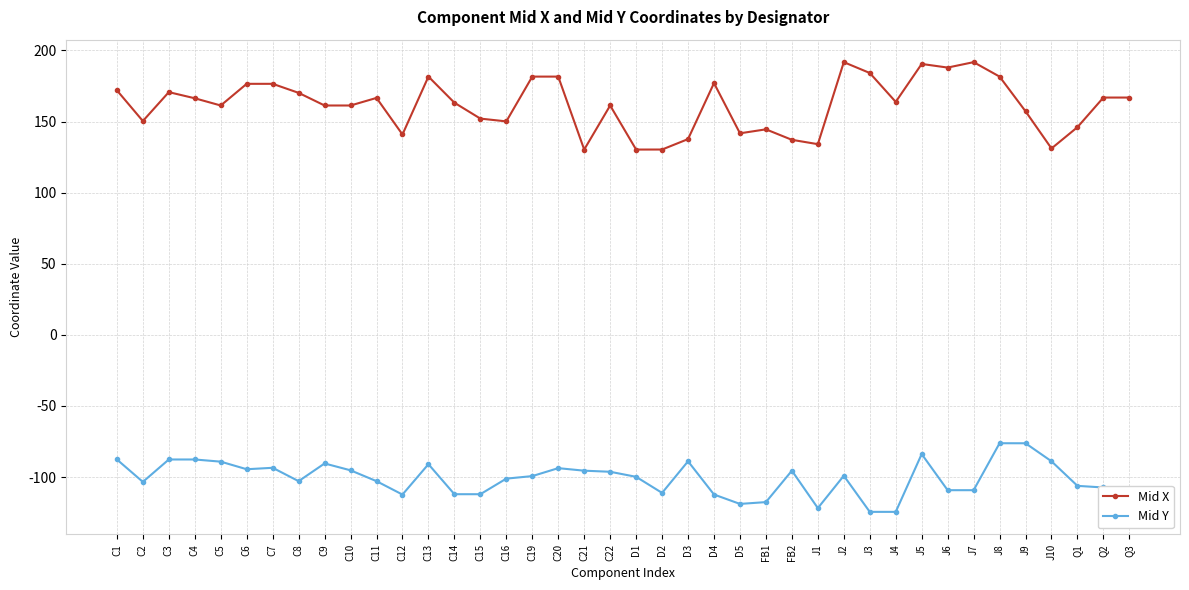

What is the spread (max minus min) of values at C5?

250.4